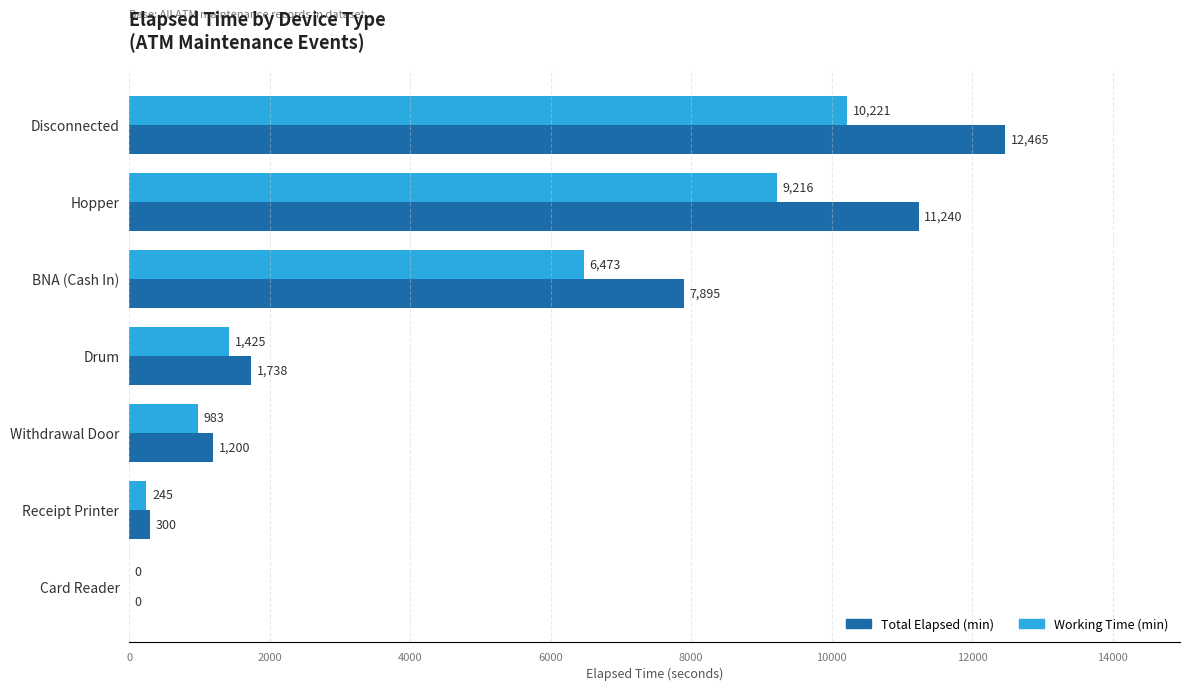

True or false: Working Time (min) has a value of 10221.3 at Disconnected.

True